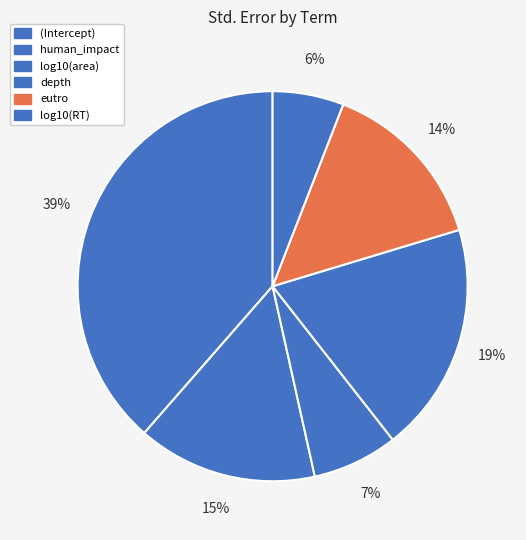

What is the smallest slice in the pie chart?

log10(RT)